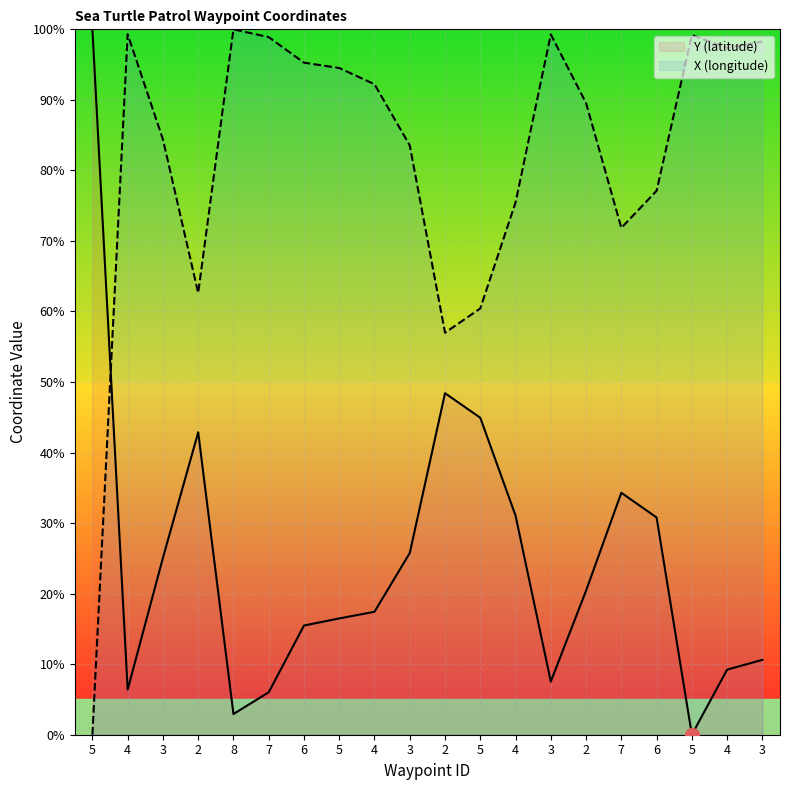

What is the difference between the second highest and minimum values in the X (longitude) series?

99.3